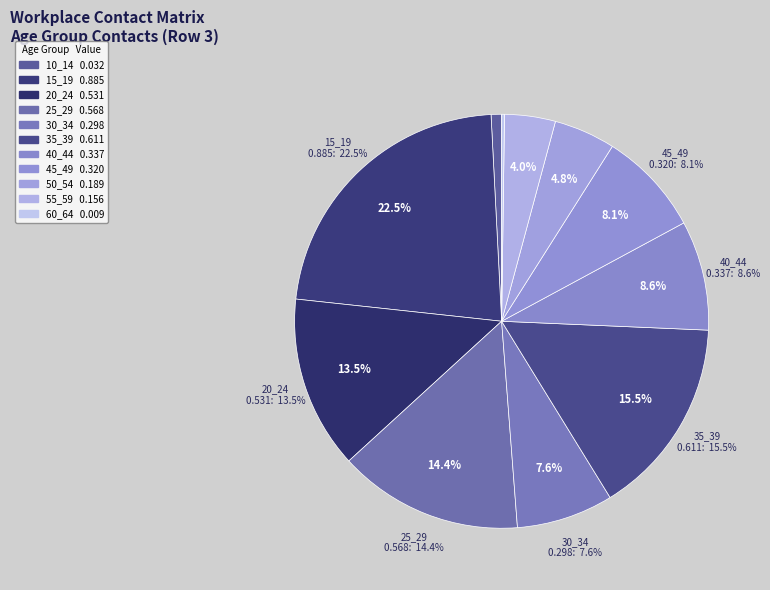

What percentage is the 10_14 slice, to the nearest percent?

1%